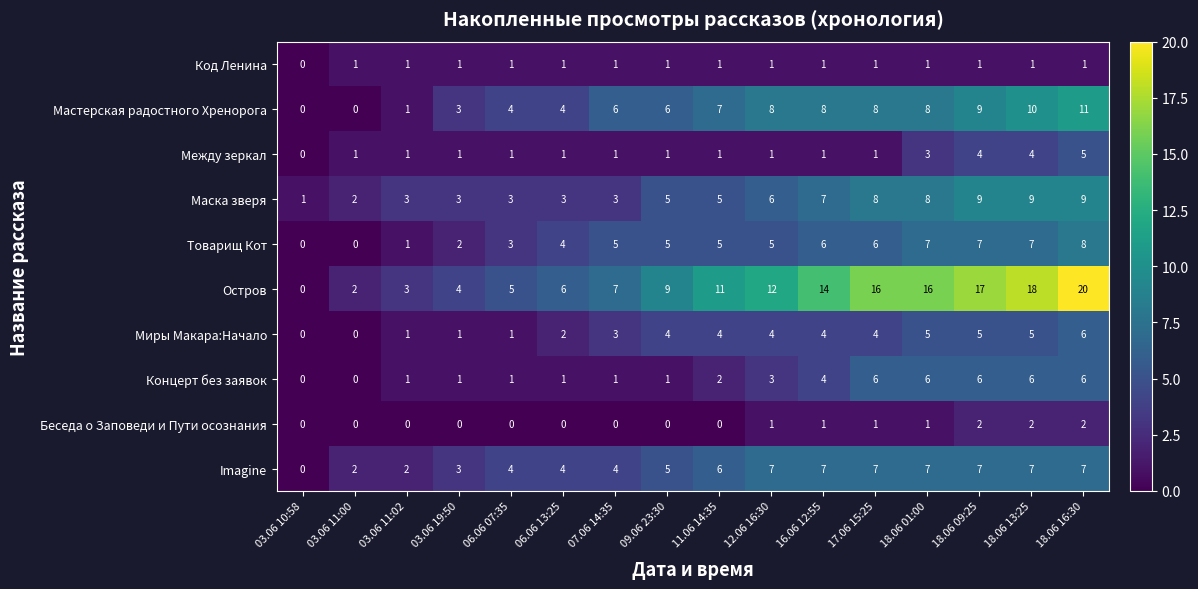

Which category has the highest value across all series?

18.06 16:30